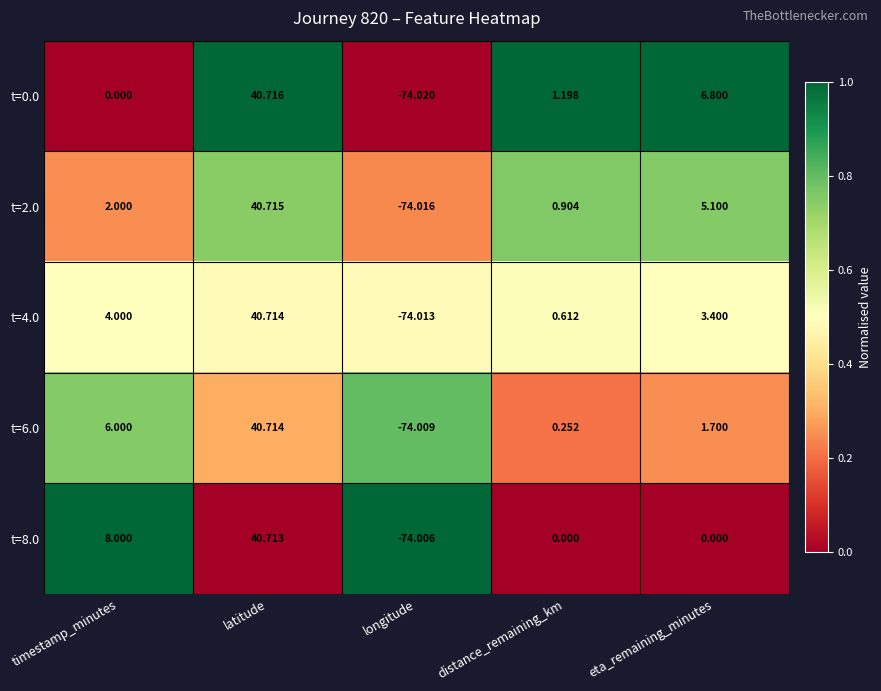

At which category does the chart reach its minimum across all series?

longitude